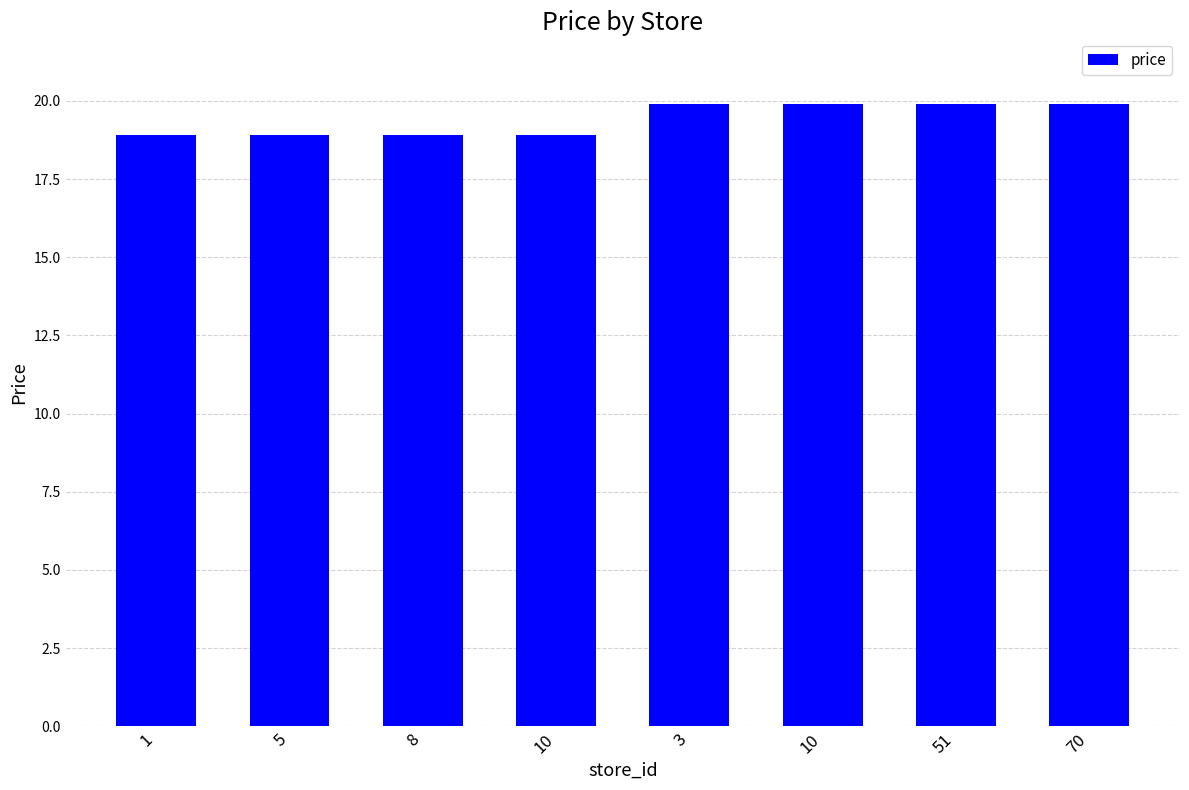

Rank the categories by value from highest to lowest.

3, 10, 51, 70, 1, 5, 8, 10